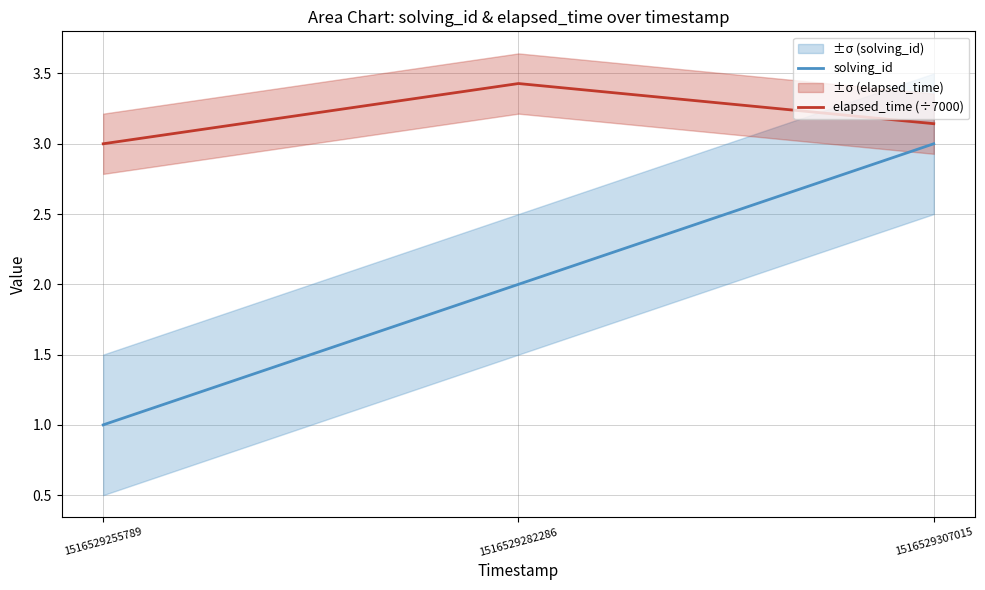

Which series has the largest total across all categories?

elapsed_time (÷7000)